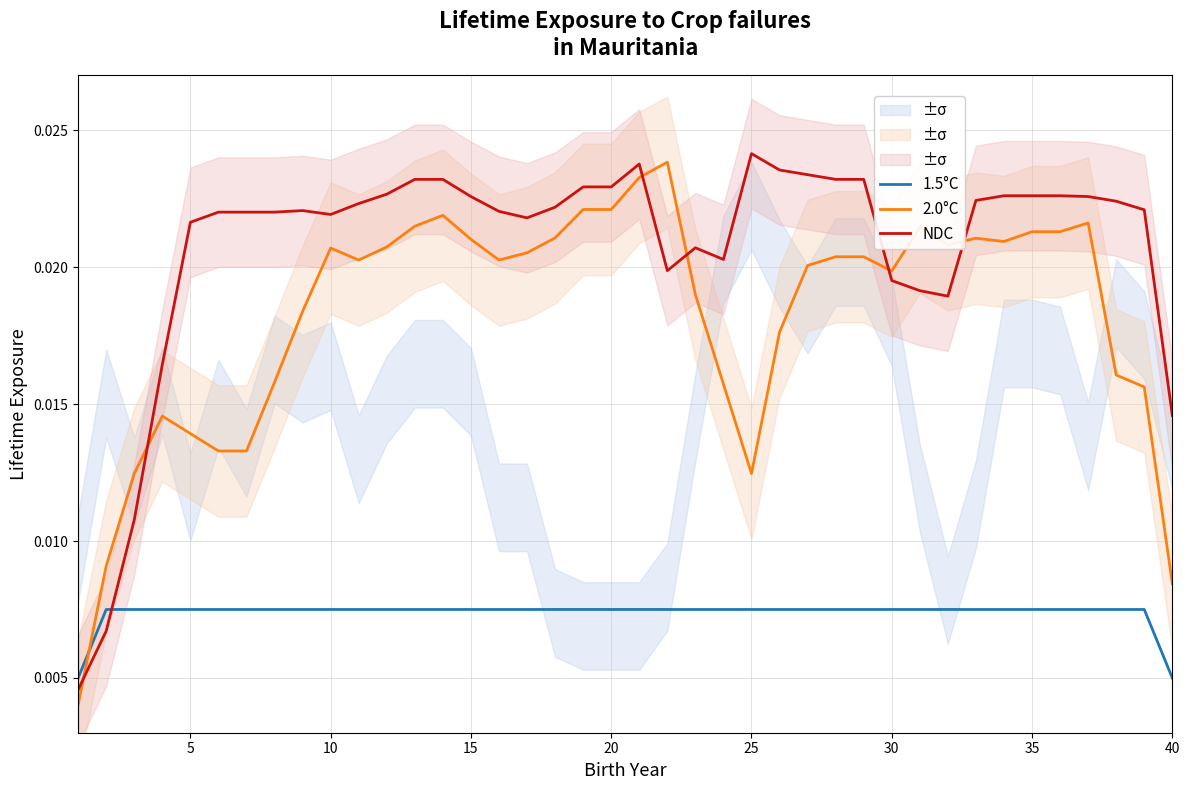

After their last crossing, which series has the higher values: NDC or 2.0°C?

NDC